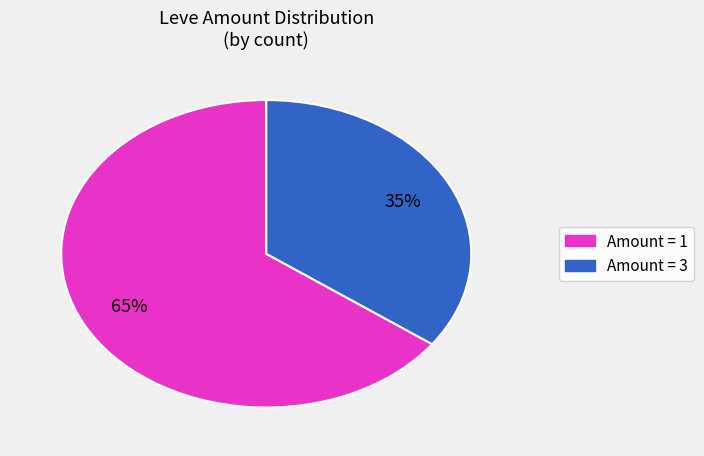

Is Amount = 1 the majority of the pie?

Yes